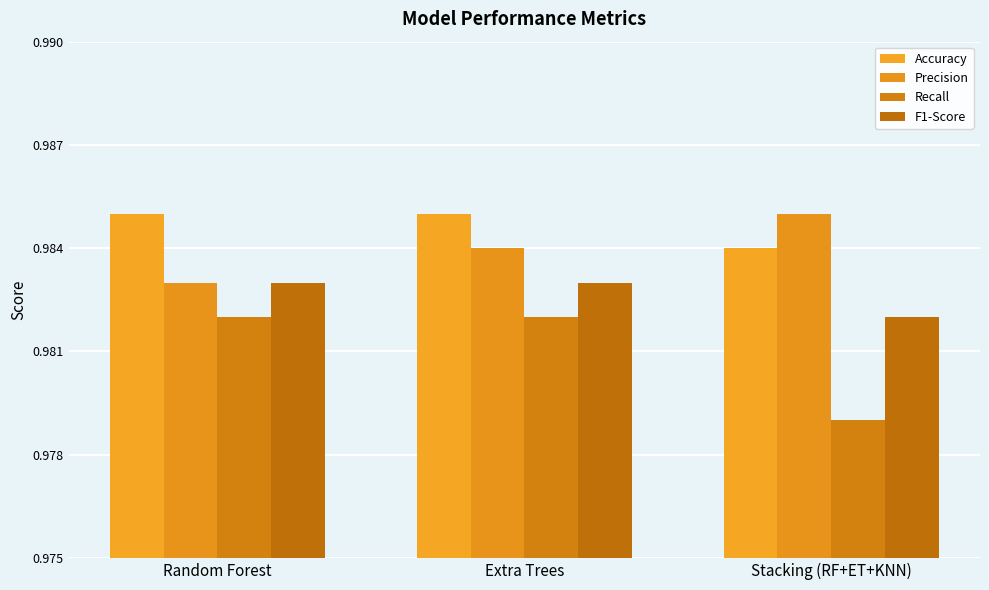

How many groups of bars are there?

3